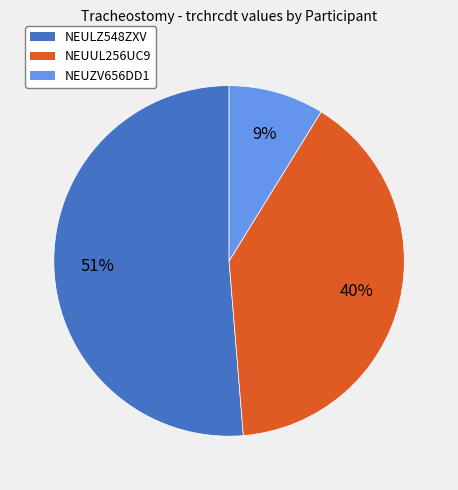

What percentage is the NEUUL256UC9 slice, to the nearest percent?

40%